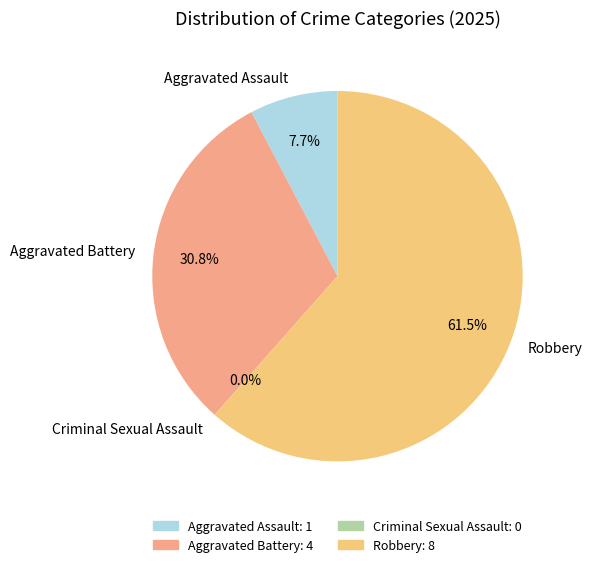

Count the number of slices in the pie.

4